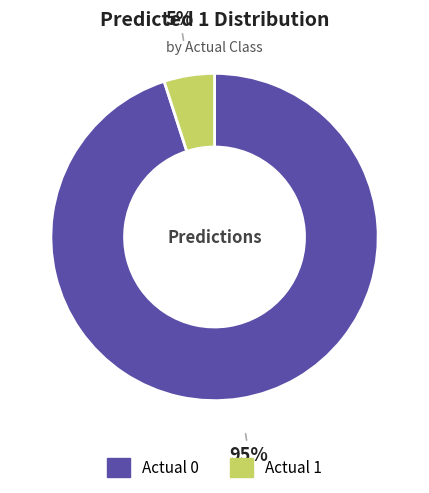

Count the number of slices in the pie.

2